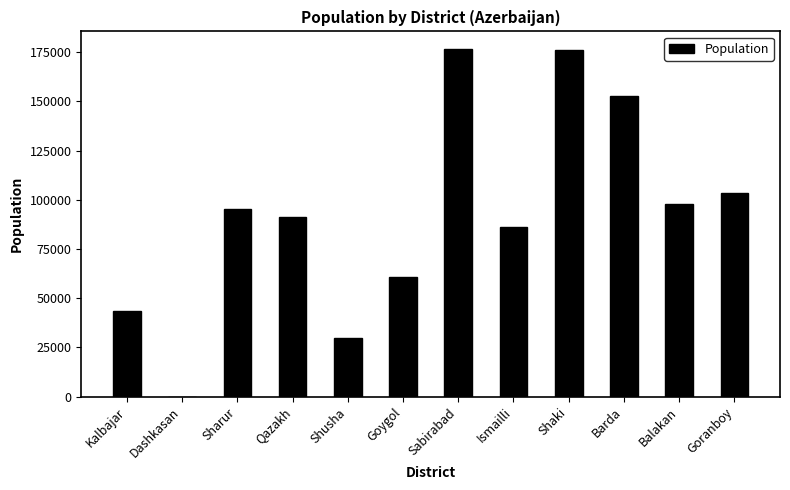

The value at Barda is 152700. True or false?

True